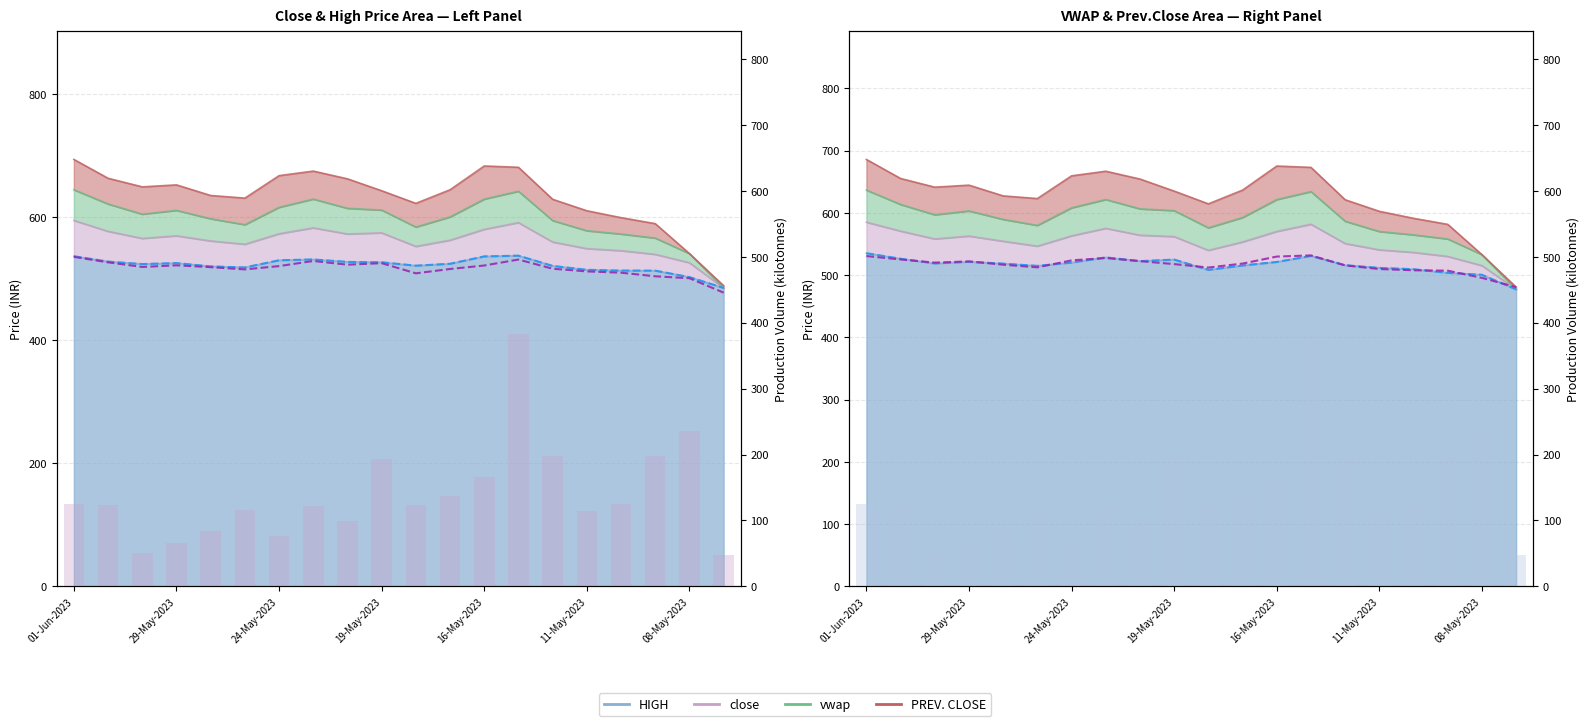

Are the bars horizontal?

No